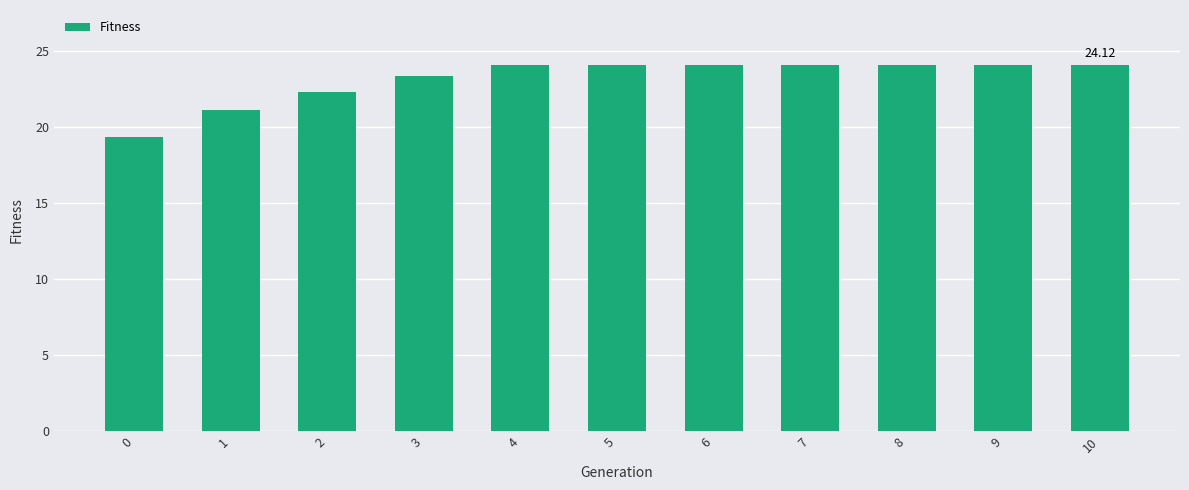

What is the value of the 10th bar from the left?

24.1